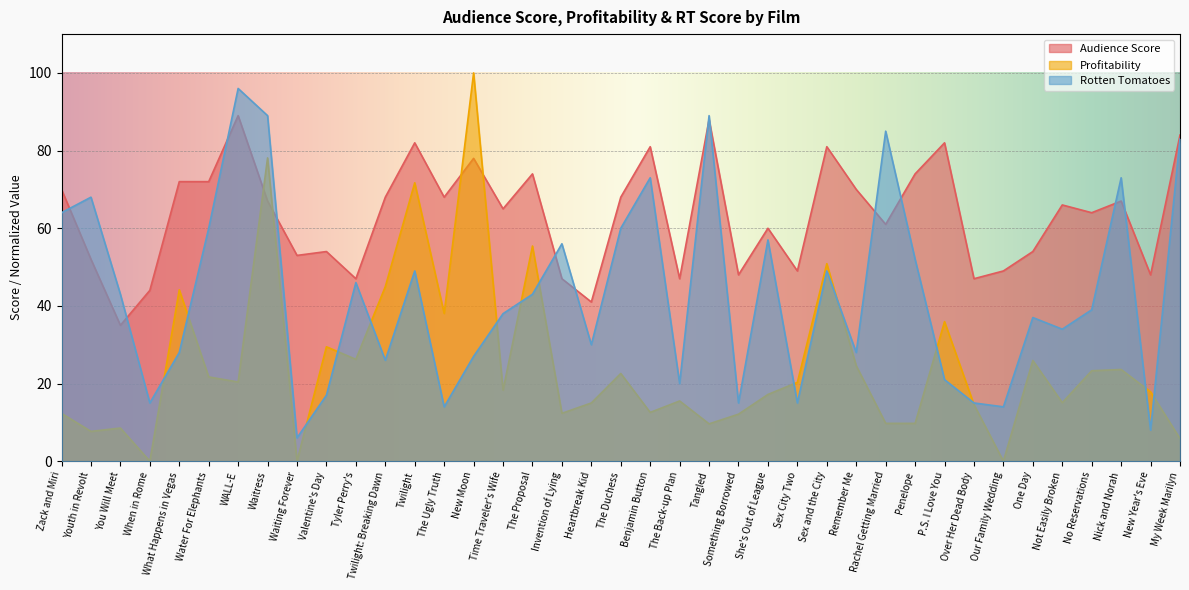

What is the difference between the maximum and minimum values in the Rotten Tomatoes series?

90.0